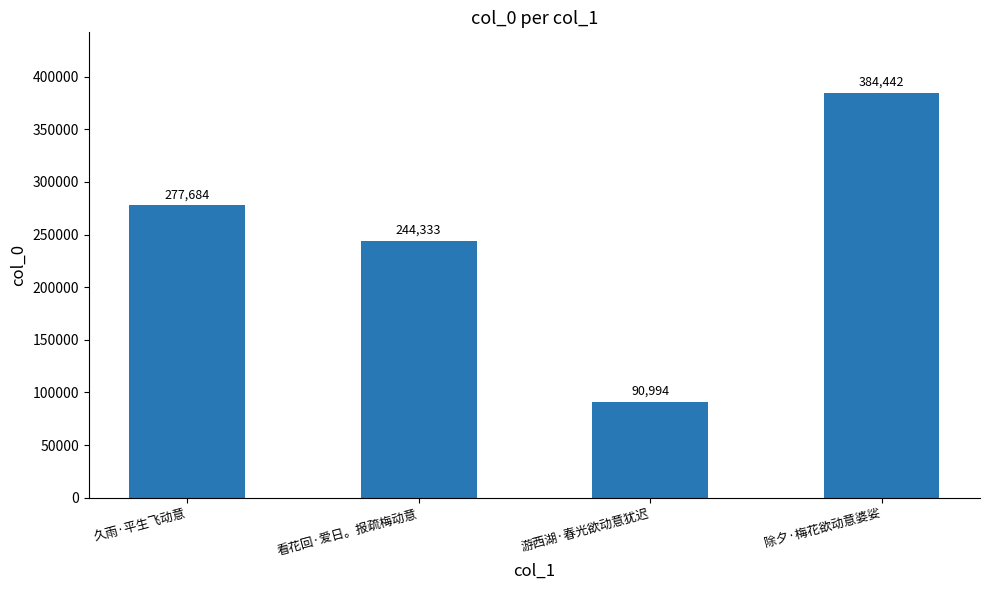

Rank the categories by value from highest to lowest.

除夕·梅花欲动意婆娑, 久雨·平生飞动意, 看花回·爱日。报疏梅动意, 游西湖·春光欲动意犹迟